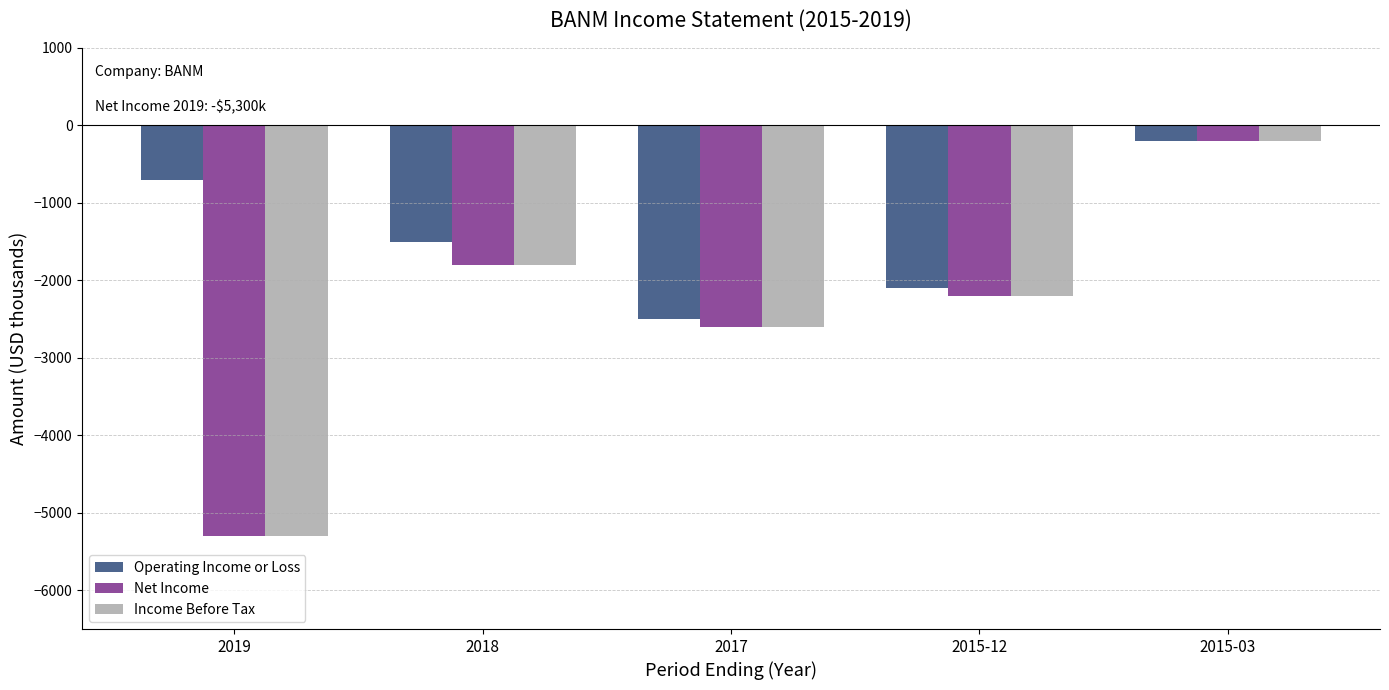

Is it true that Operating Income or Loss equals -1039 at 2018?

False